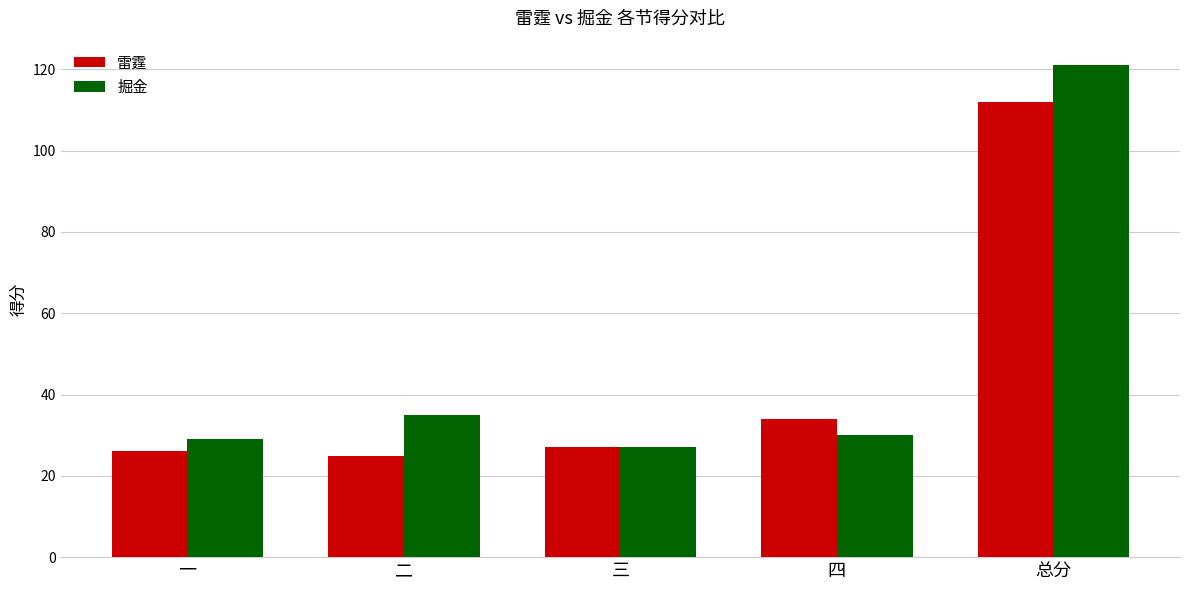

Is it true that 雷霆 equals 26 at 一?

True